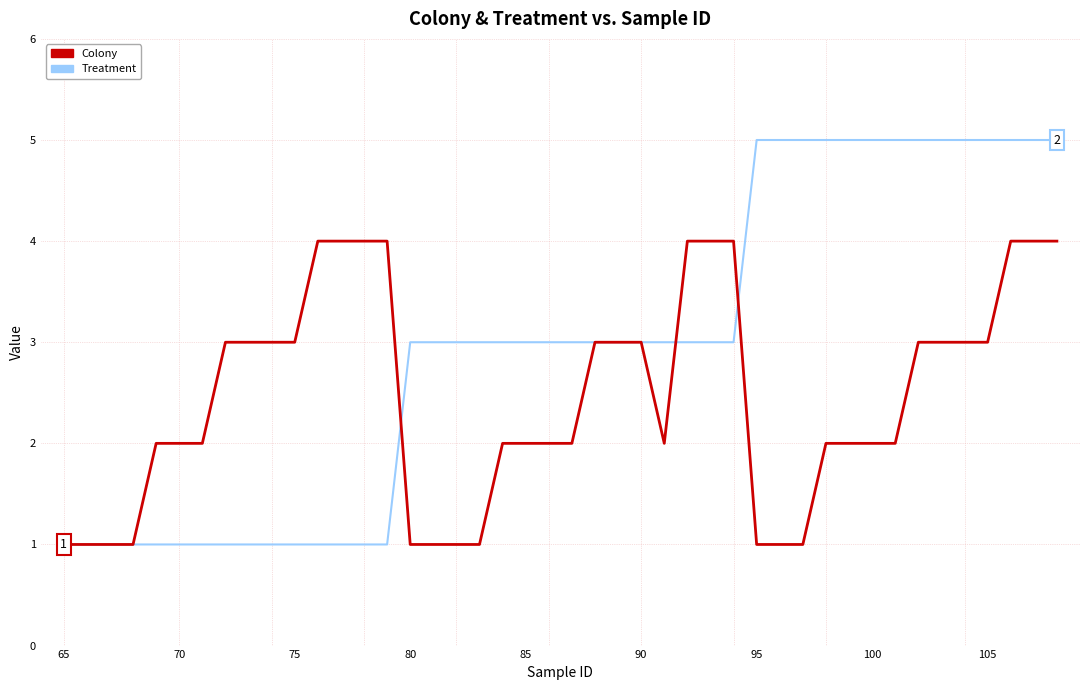

List the series in order of their overall mean, lowest first.

Colony, Treatment